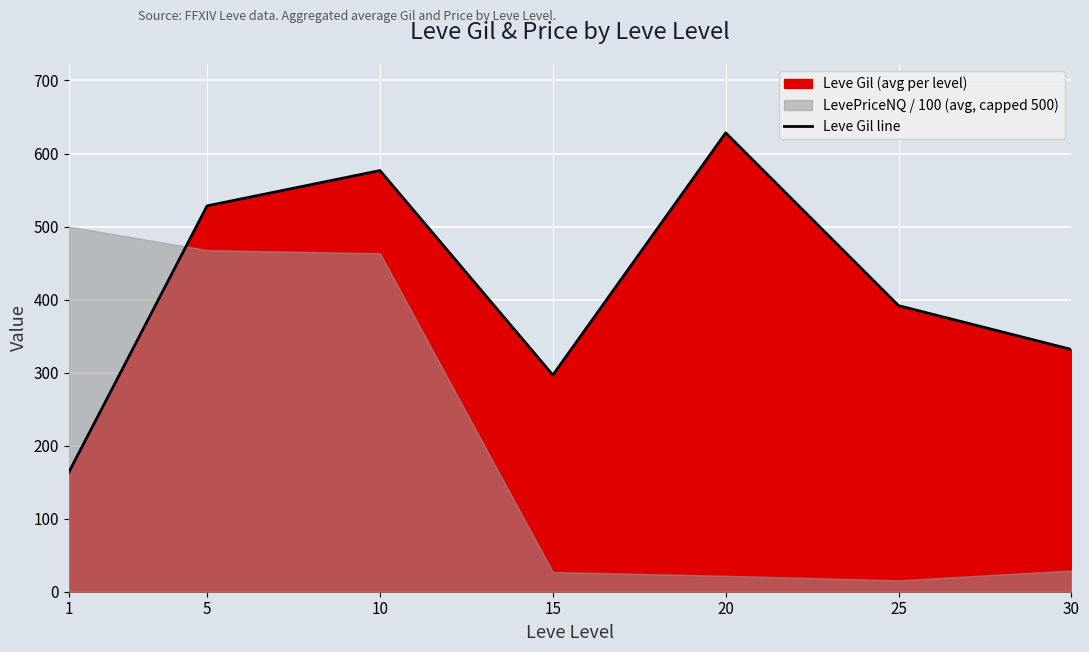

What is the minimum value shown in the chart?

163.5